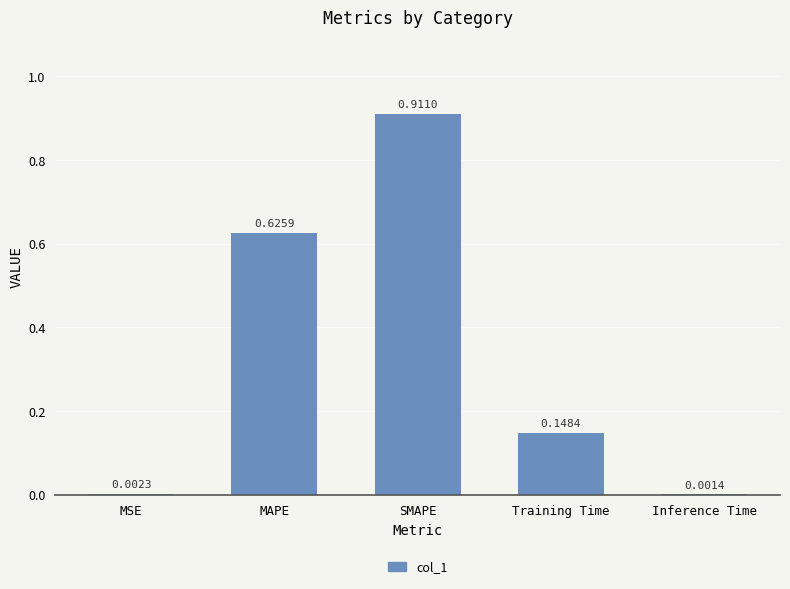

At which category does the chart reach its peak across all series?

SMAPE